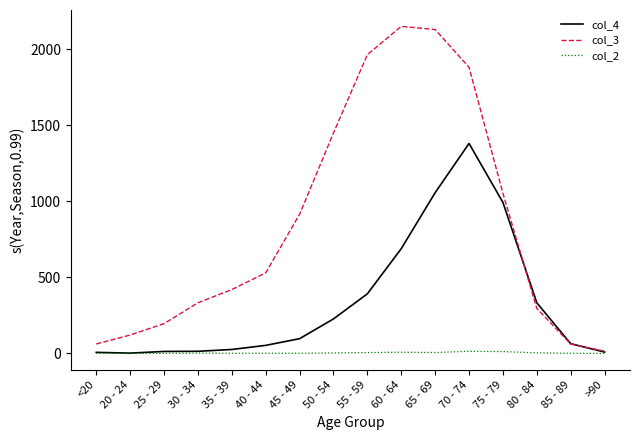

The value of col_4 at 75 - 79 is 223. True or false?

False